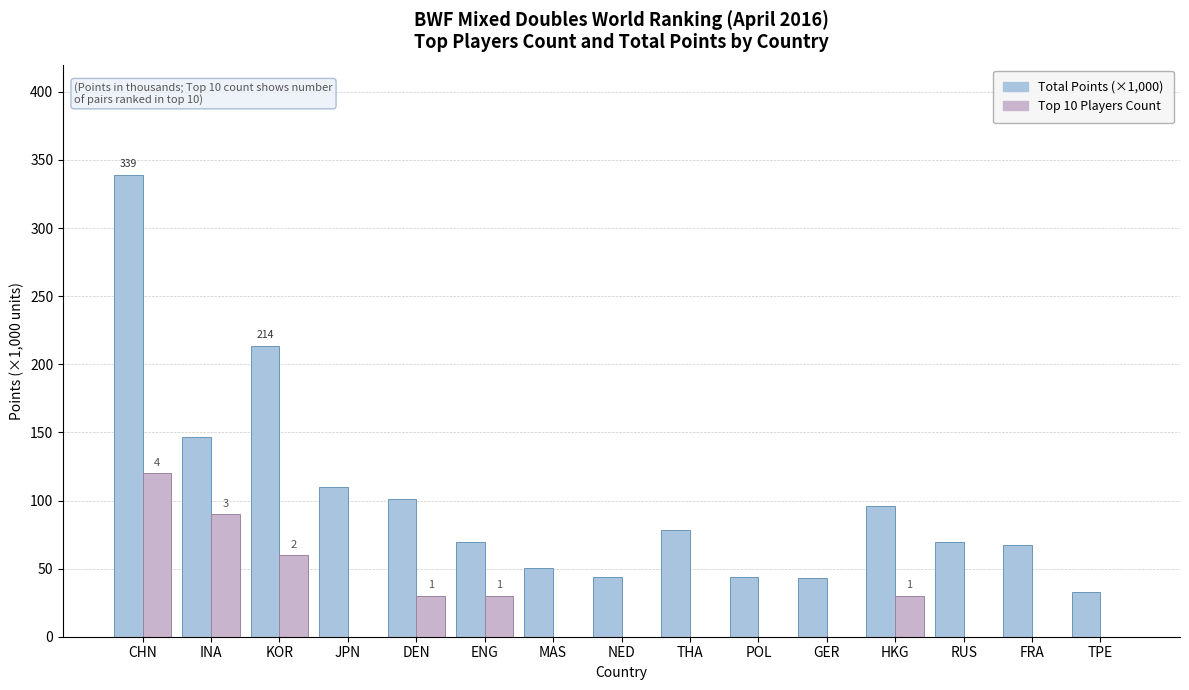

What is the total value across all series at CHN?

459.3